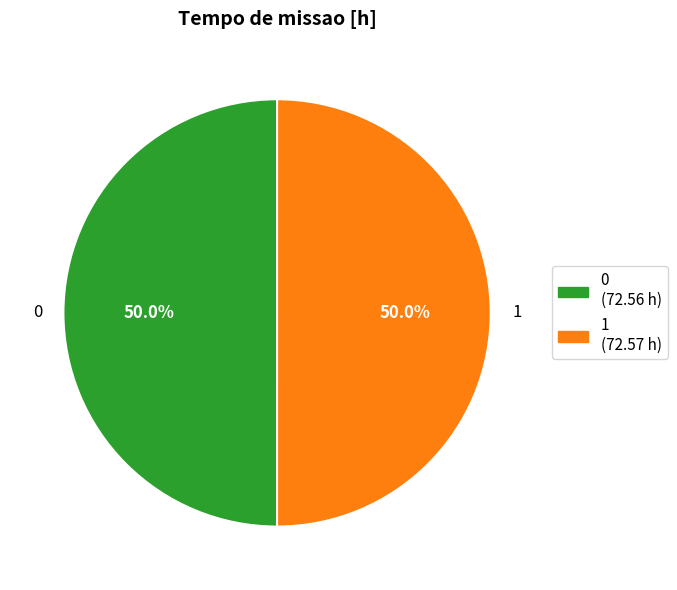

How many slices are in this pie chart?

2